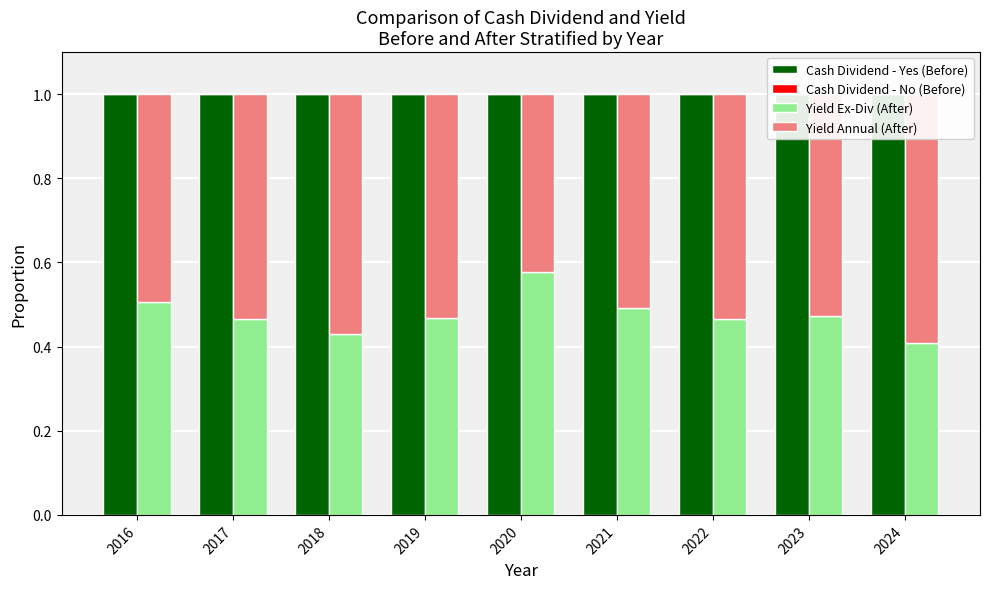

Rank the series by their maximum value, from lowest to highest.

Cash Dividend - No (Before), Yield Ex-Div (After), Yield Annual (After), Cash Dividend - Yes (Before)